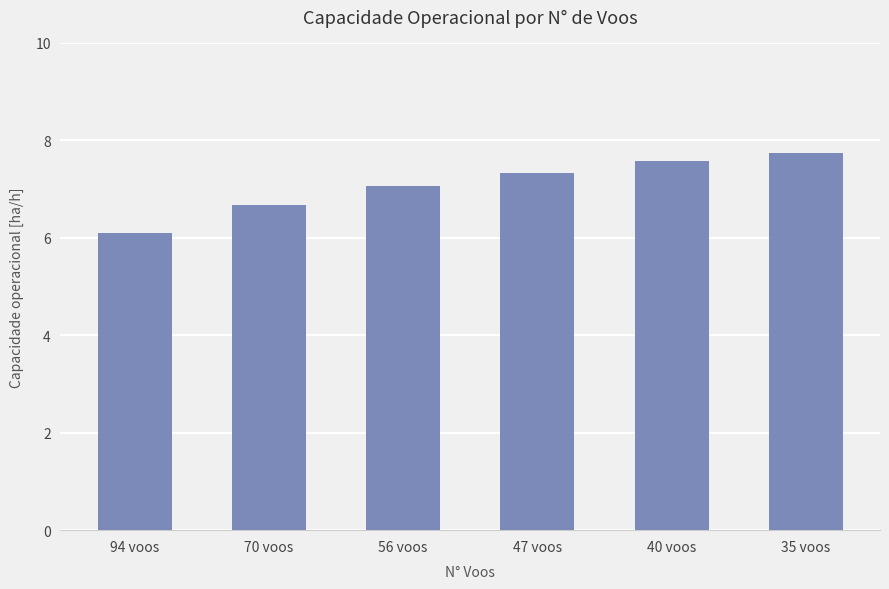

What is the difference between the values at 56 voos and 47 voos?

0.3